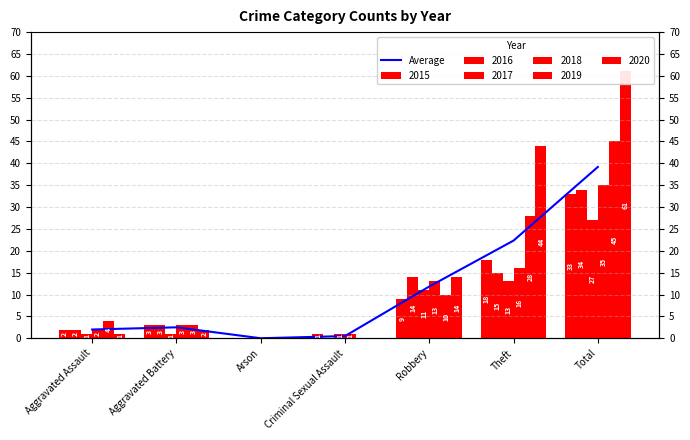

What is the difference between the second highest and minimum values?

22.3